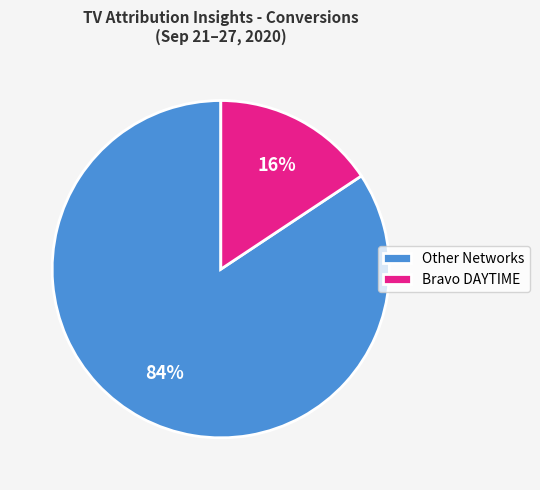

Is the sum of Other Networks and Bravo DAYTIME greater than half?

Yes